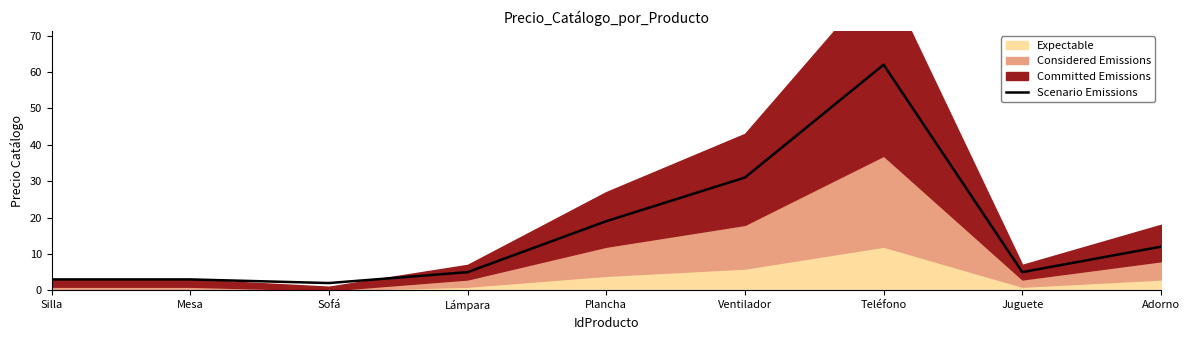

Where is the first local minimum?

Sofá